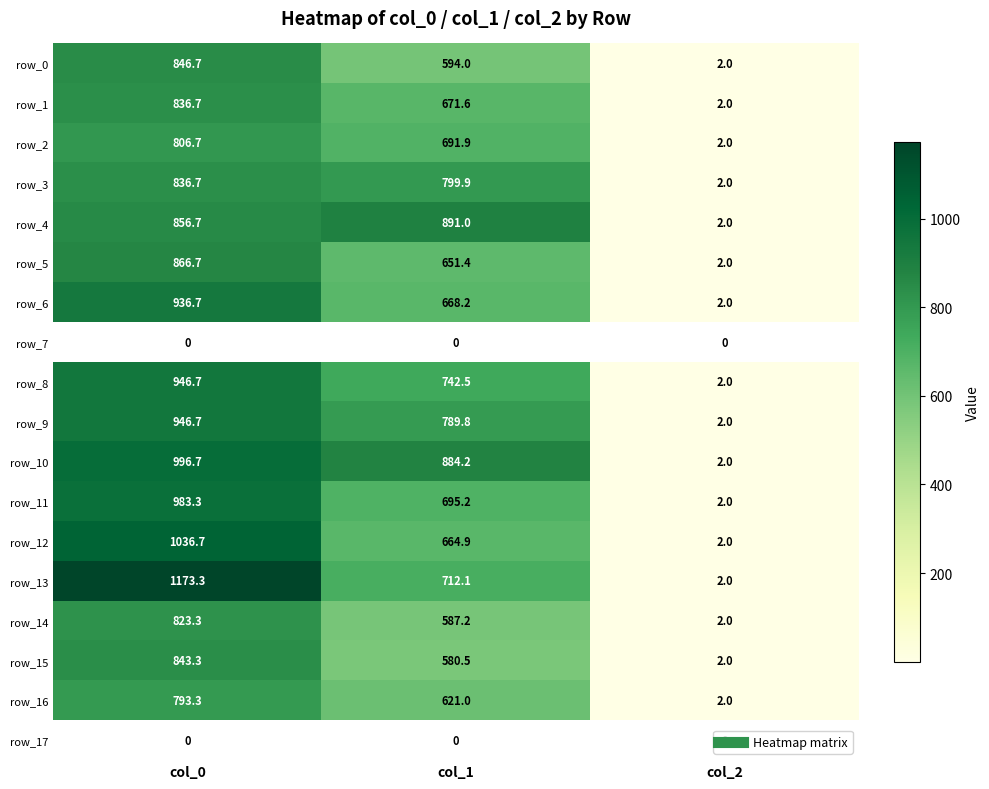

What is the maximum value shown in the chart?

1173.3